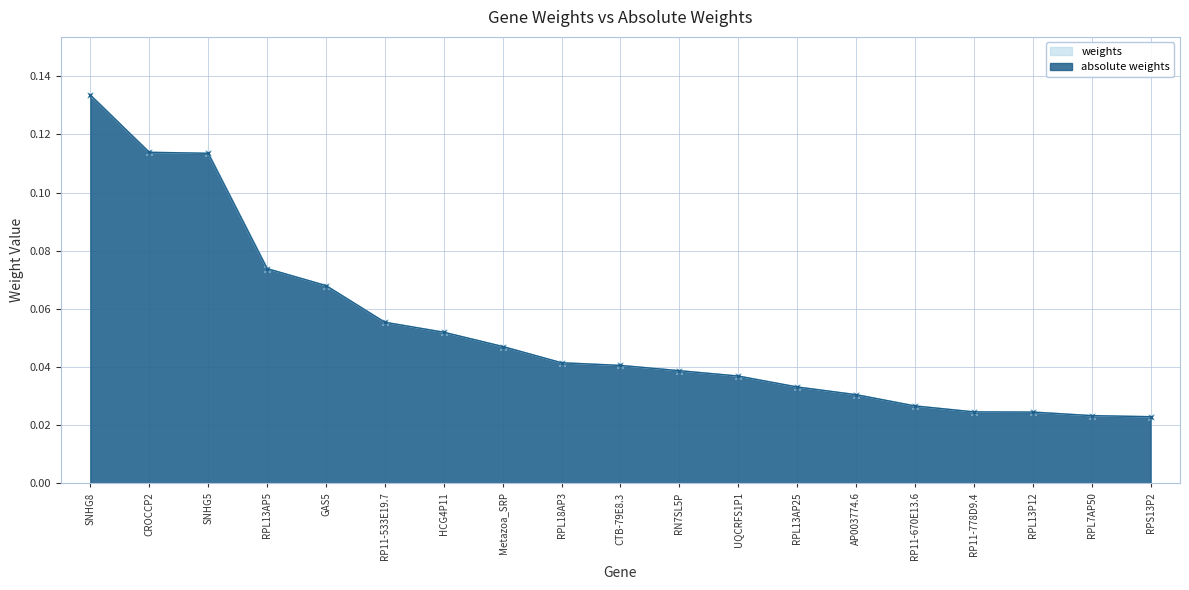

What is the total value across all series at UQCRFS1P1?

0.1